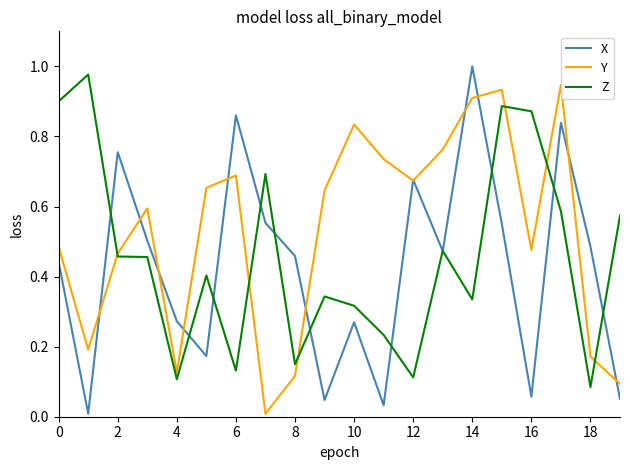

Which series has the largest total across all categories?

Y